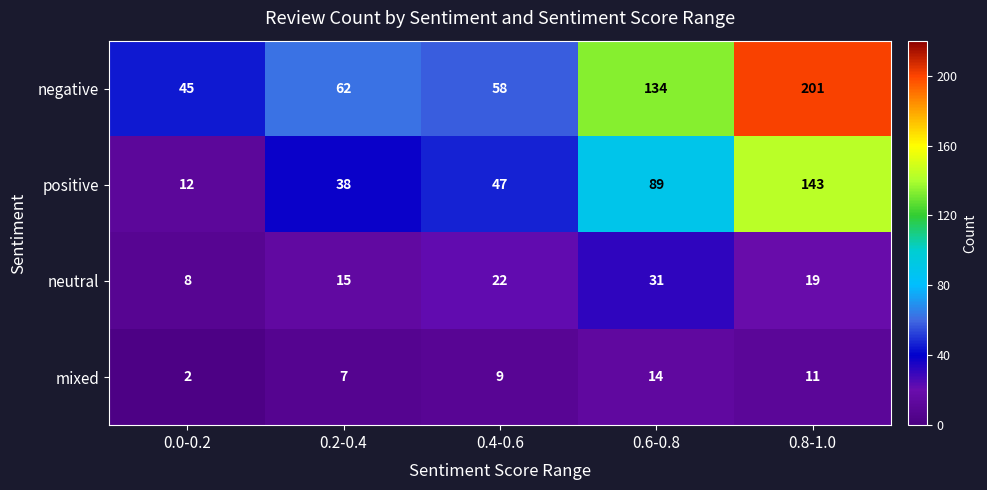

Is it true that mixed equals 12 at 0.4-0.6?

False